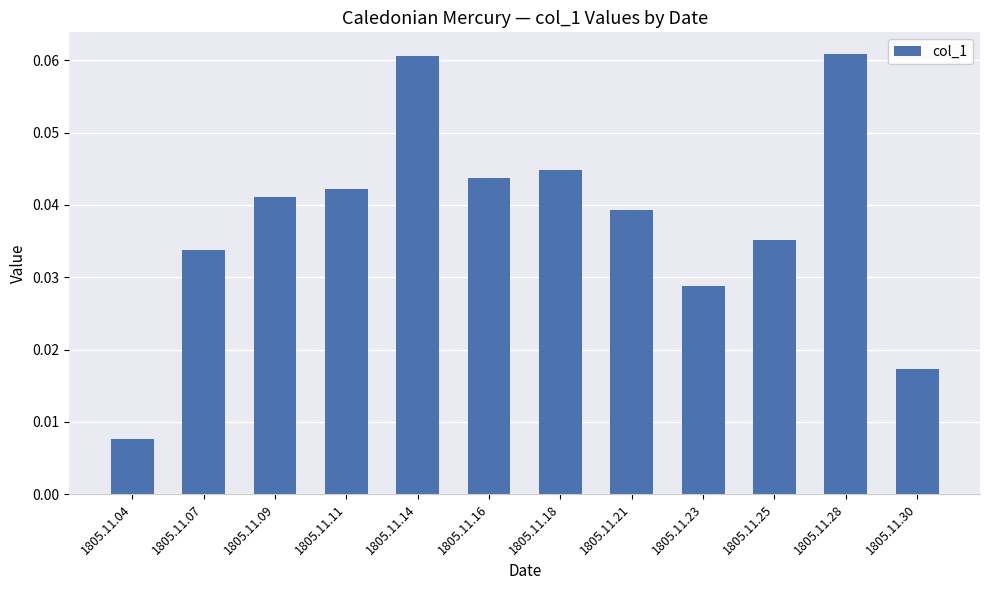

Are the bars horizontal?

No